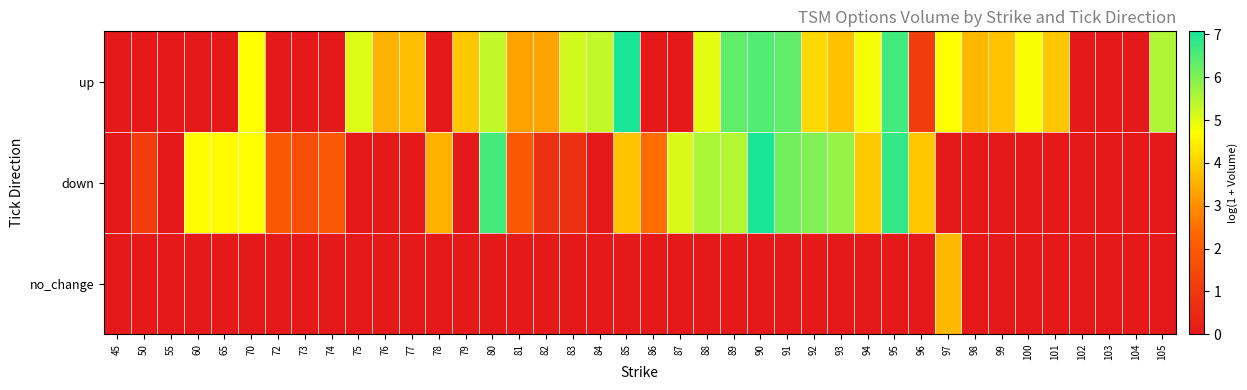

List the series in order of their peak value, highest first.

down, up, no_change